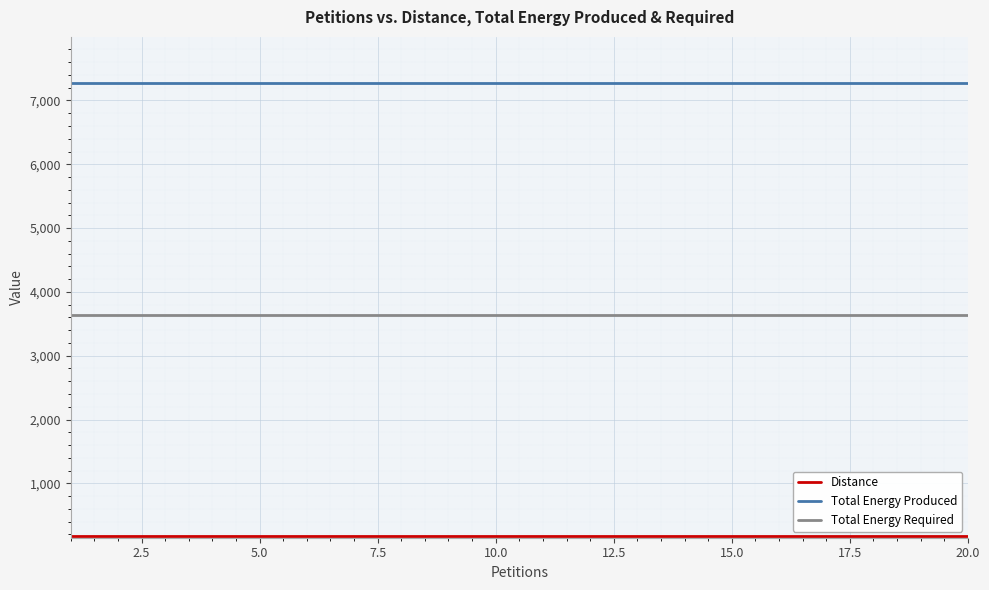

How many distinct data groups are displayed?

3